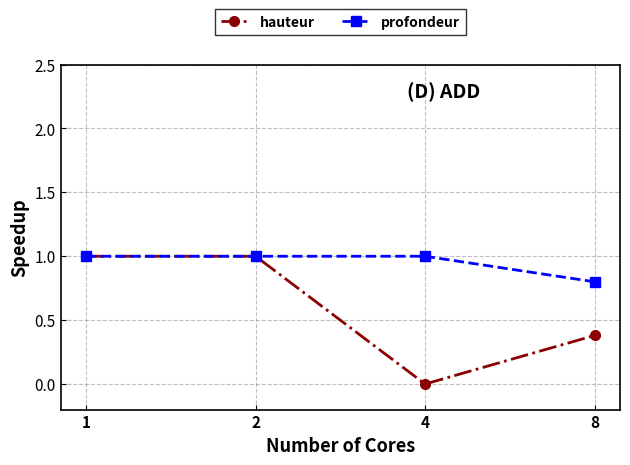

At which label does hauteur reach its minimum?

4